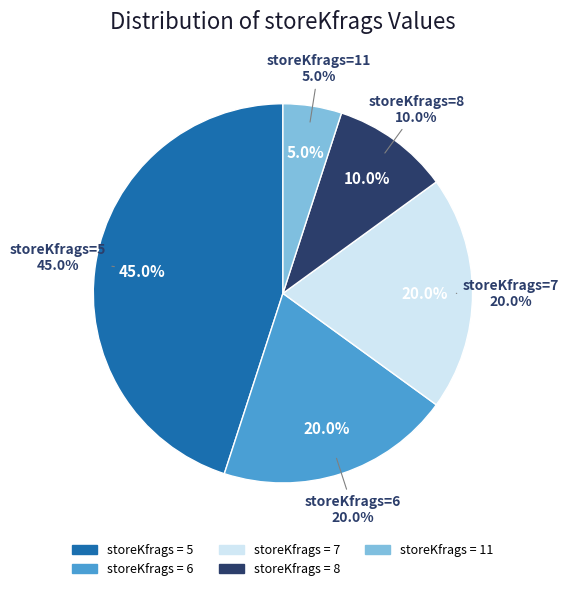

Is there any slice that represents more than half of the pie?

No